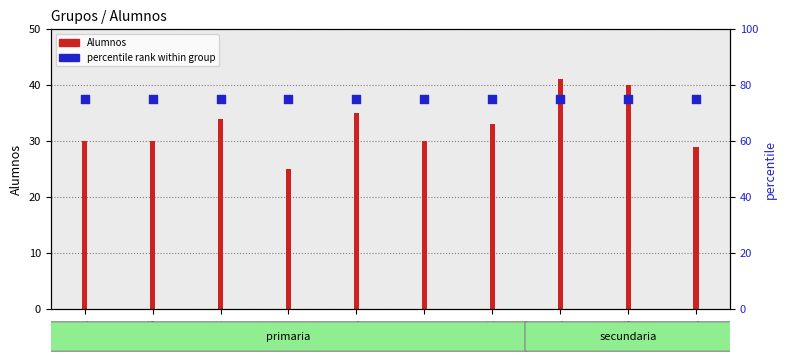

Which series has the largest total across all categories?

percentile rank within group